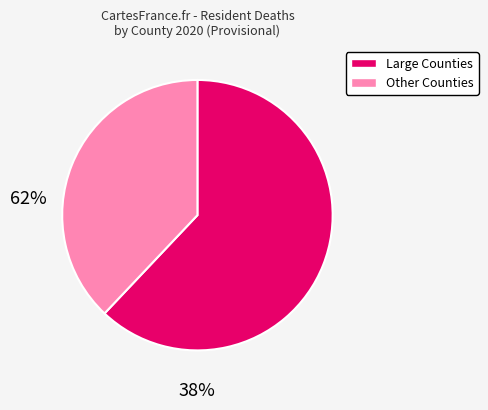

Is there a majority slice in this chart?

Yes